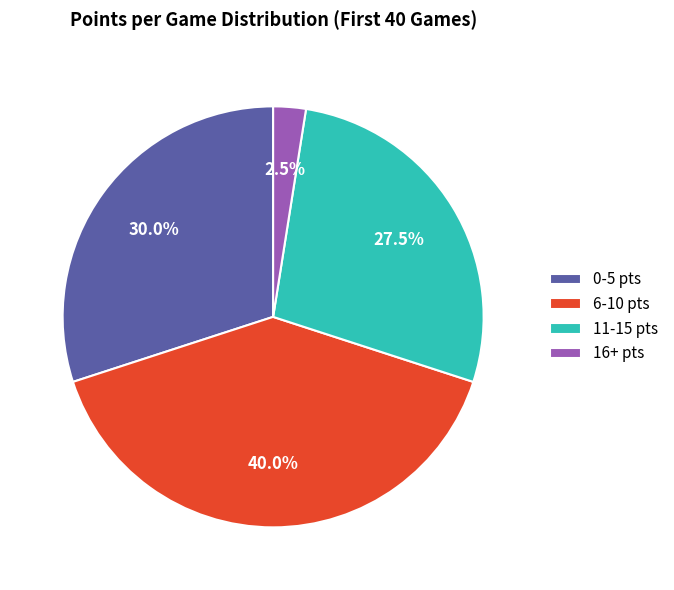

Rank the categories by value from lowest to highest.

16+ pts, 11-15 pts, 0-5 pts, 6-10 pts